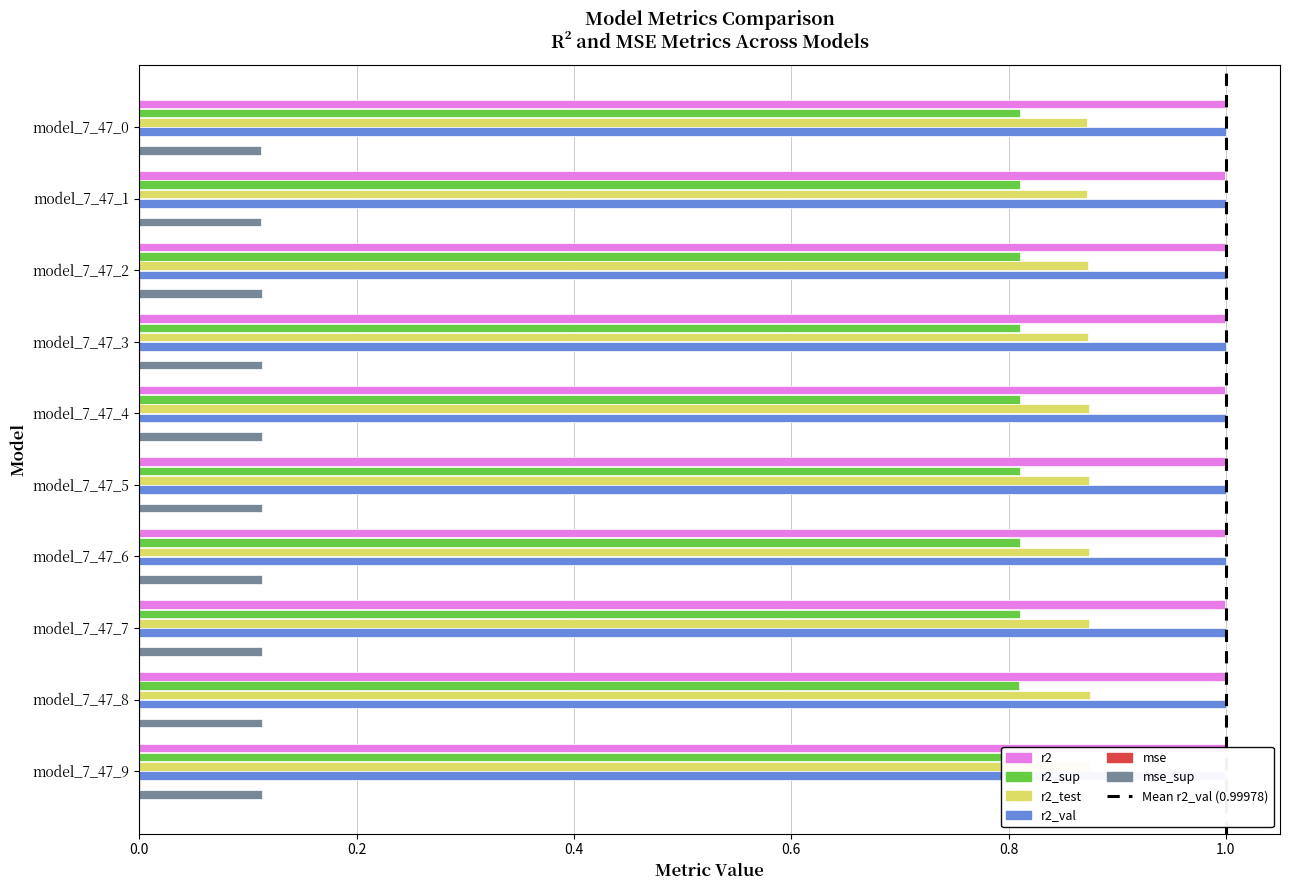

How many distinct data groups are displayed?

6